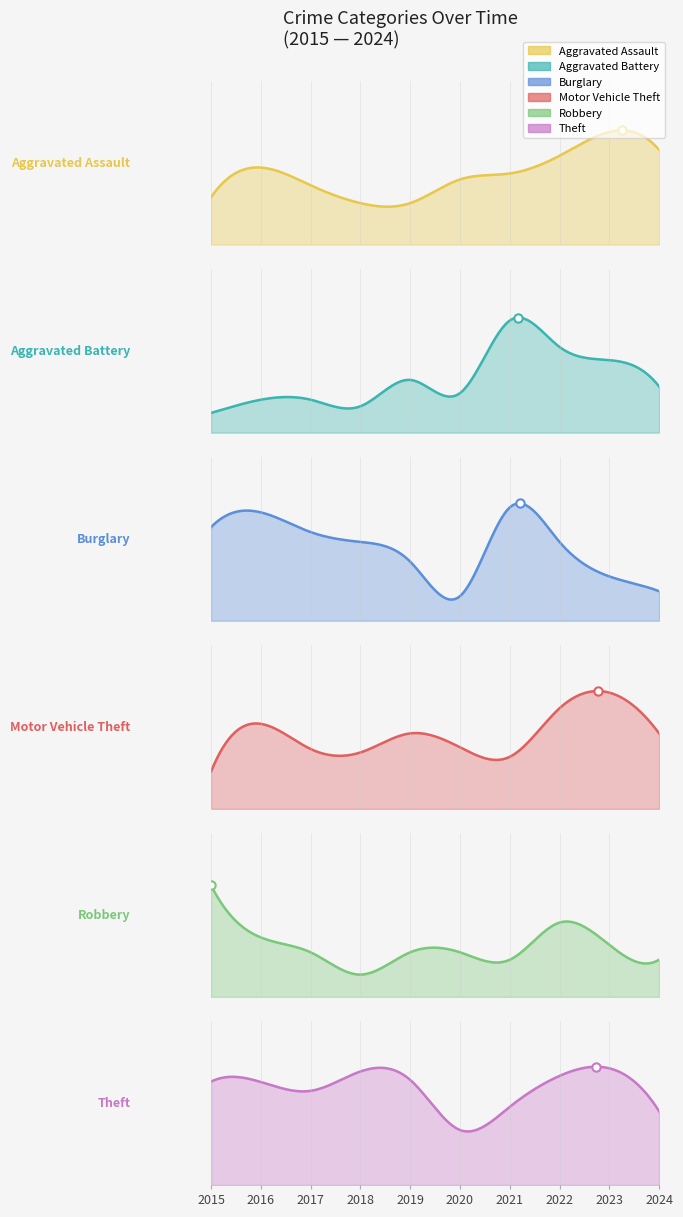

The Burglary series shows 8 at 2017. True or false?

False